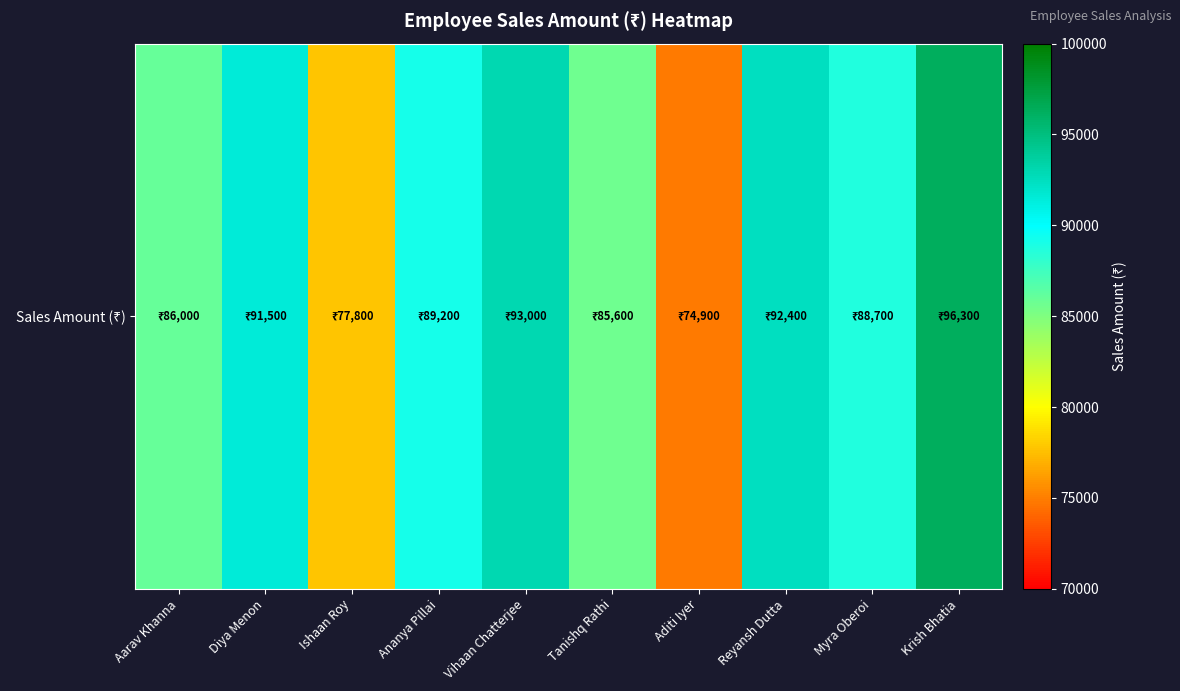

What is the smallest value displayed?

74900